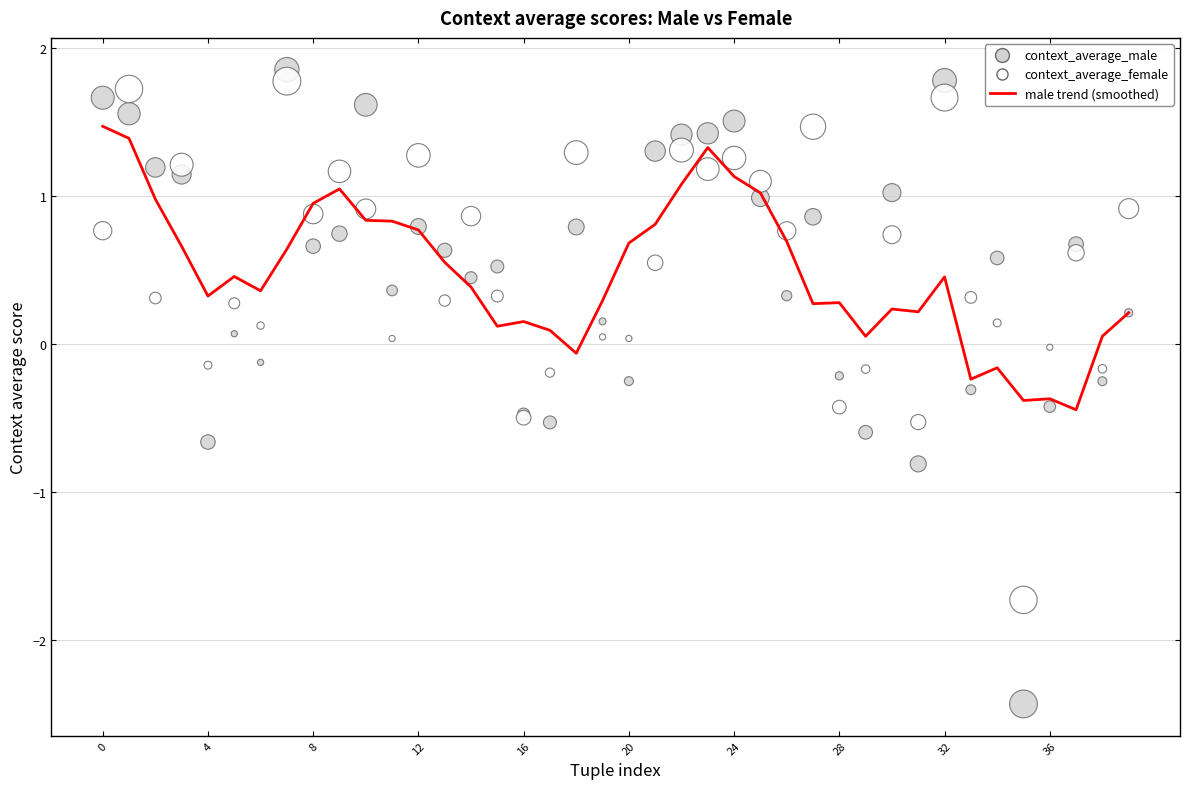

Which series has the largest Y range (max minus min)?

context_average_male